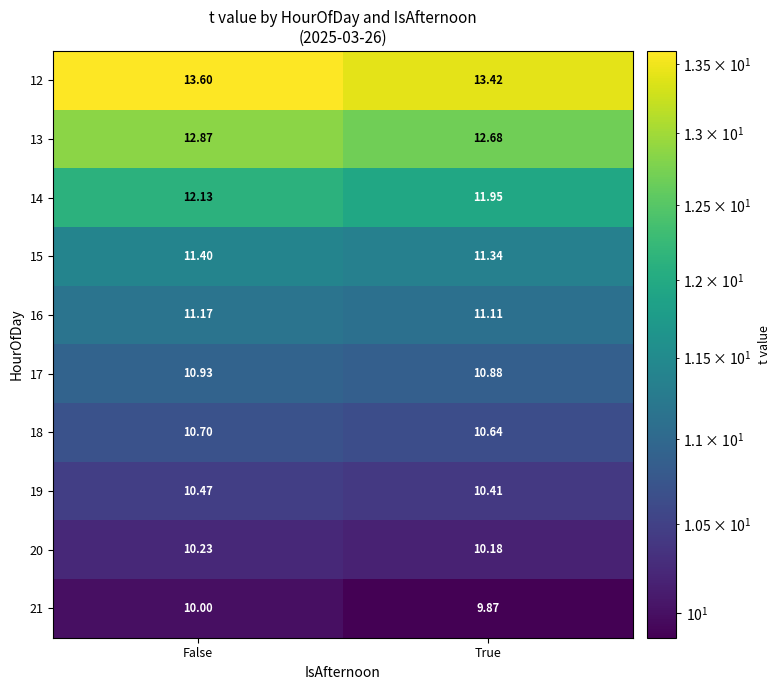

At True, list the series in order from largest to smallest.

12, 13, 14, 15, 16, 17, 18, 19, 20, 21